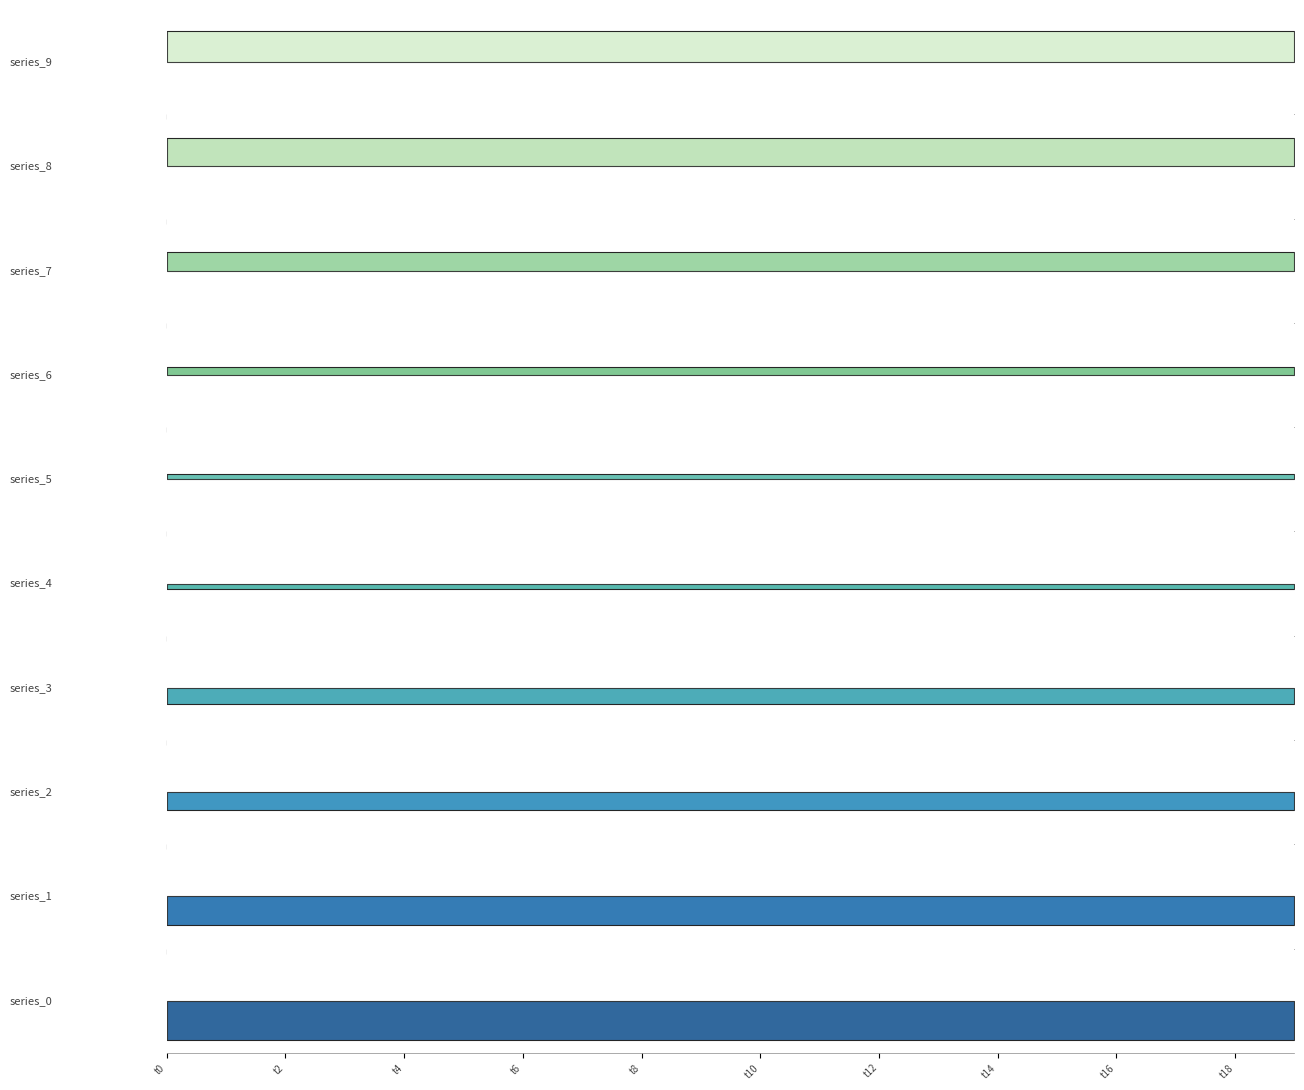

True or false: k1 and k2 cross at least once.

False